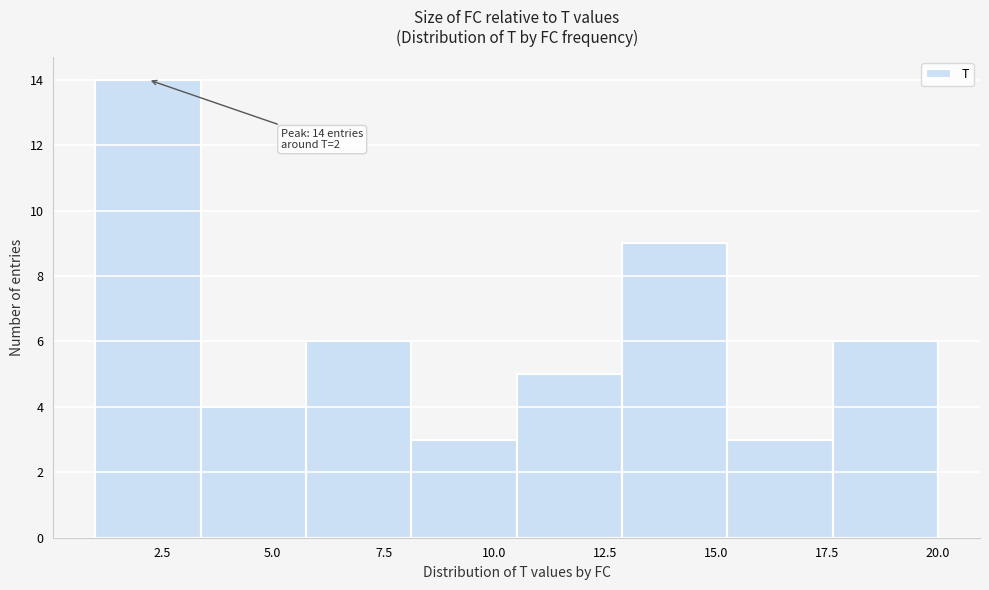

Which range on the x-axis has the tallest bar?

1.0 to 3.5